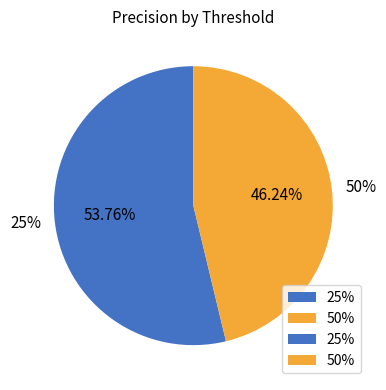

What is the smallest slice in the pie chart?

50%